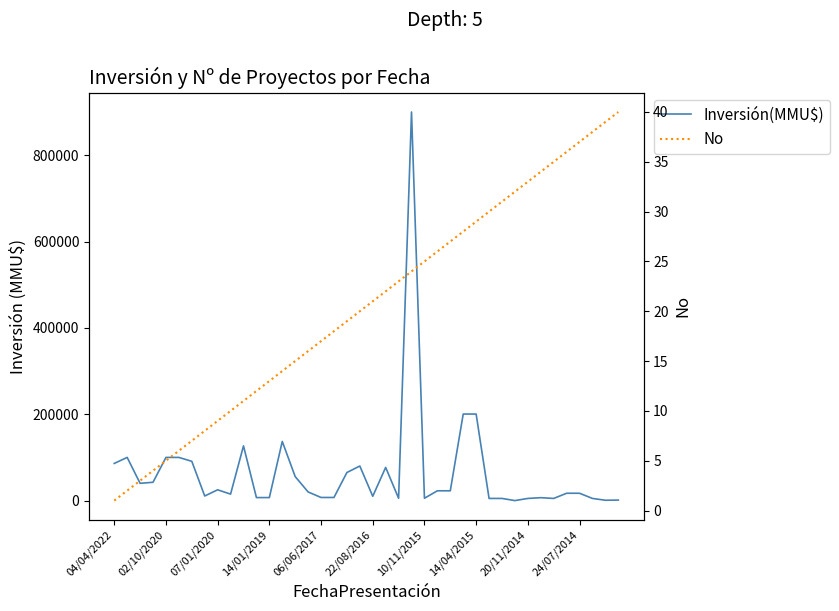

Which series has the largest range (max minus min)?

Inversión(MMU$)